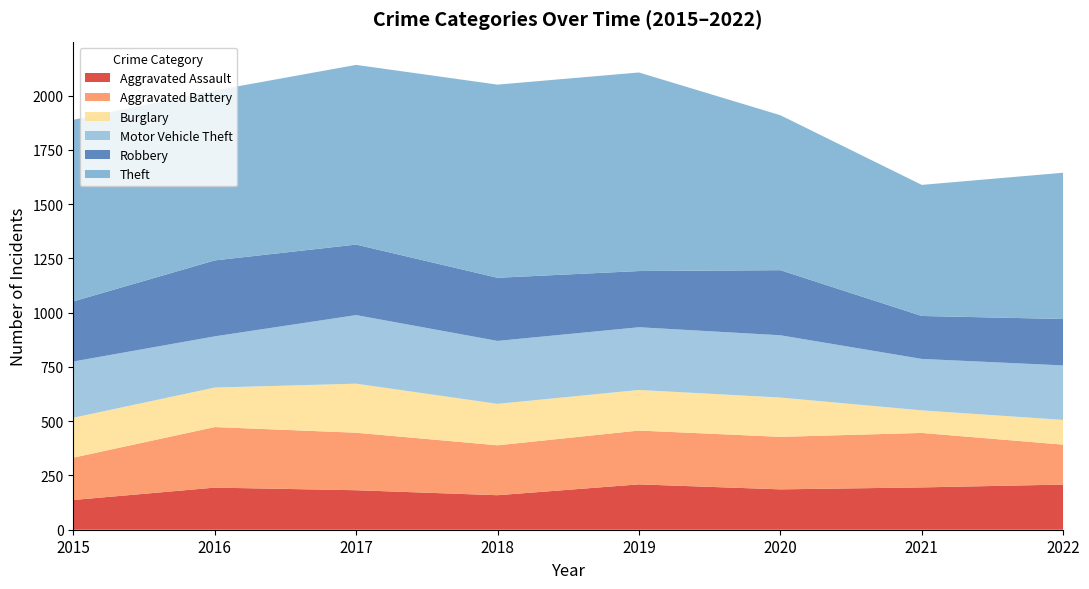

Reading left to right, extract all data points from this chart.

Aggravated Assault: 2015=137	2016=194	2017=182	2018=159	2019=209	2020=186	2021=195	2022=208
Aggravated Battery: 2015=195	2016=279	2017=265	2018=230	2019=248	2020=242	2021=251	2022=184
Burglary: 2015=184	2016=182	2017=226	2018=191	2019=187	2020=181	2021=104	2022=114
Motor Vehicle Theft: 2015=259	2016=236	2017=316	2018=290	2019=289	2020=287	2021=237	2022=251
Robbery: 2015=277	2016=350	2017=325	2018=291	2019=259	2020=300	2021=198	2022=214
Theft: 2015=837	2016=783	2017=828	2018=890	2019=915	2020=714	2021=604	2022=674